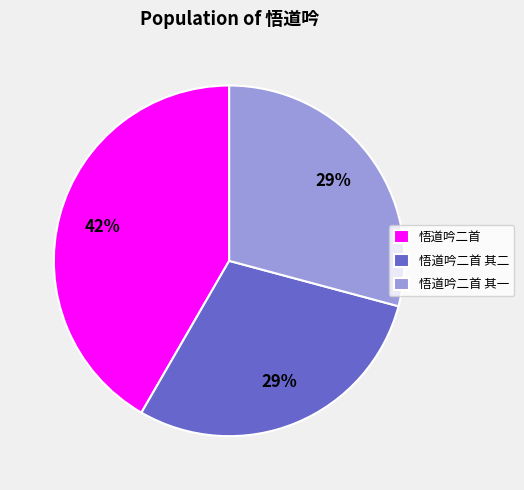

Is there a majority slice in this chart?

No